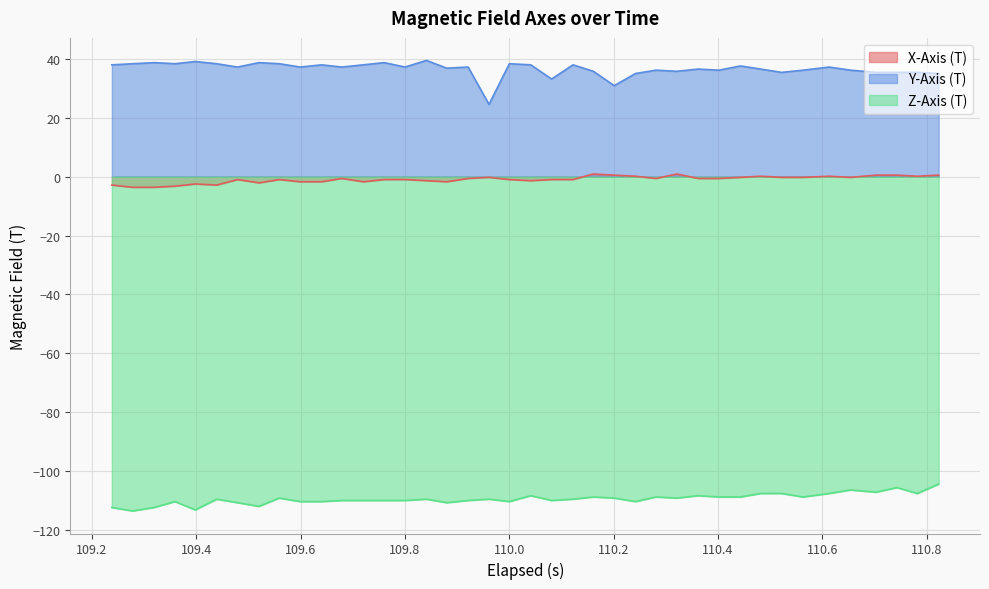

List the series in order of their overall mean, lowest first.

Z-Axis (T), X-Axis (T), Y-Axis (T)